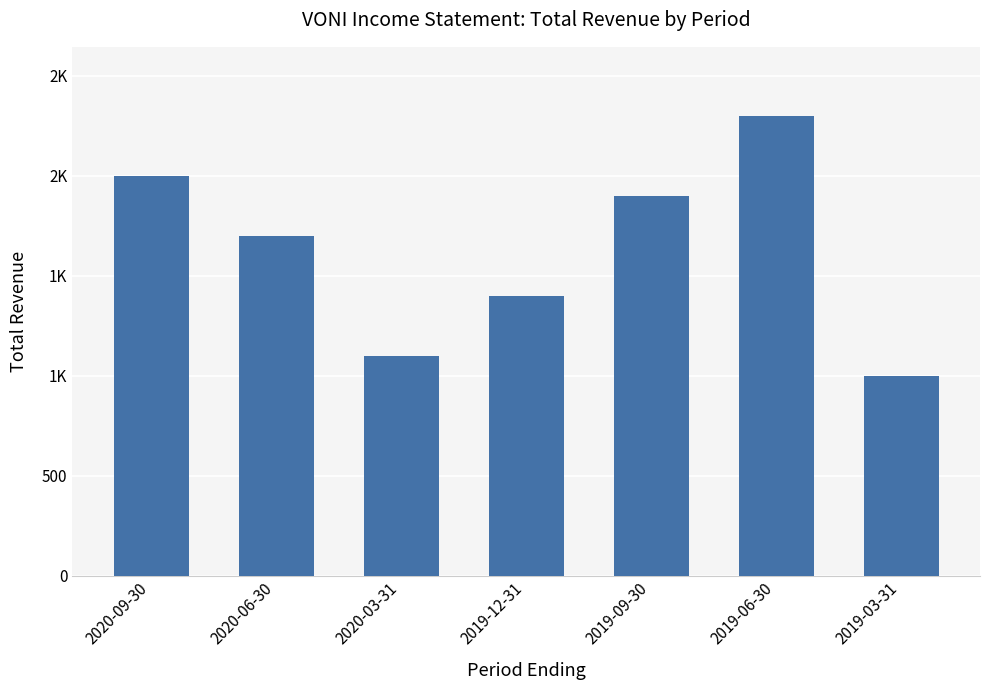

What is the change in value from 2020-09-30 to 2020-06-30?

-300